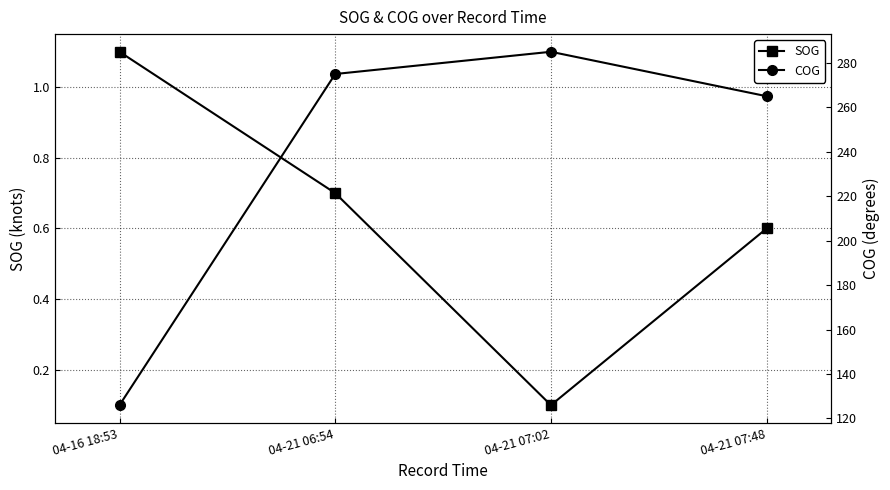

Reading left to right, transcribe all the data shown in this chart.

SOG: 1.1	0.7	0.1	0.6
COG: 126.0	275.0	285.0	265.0